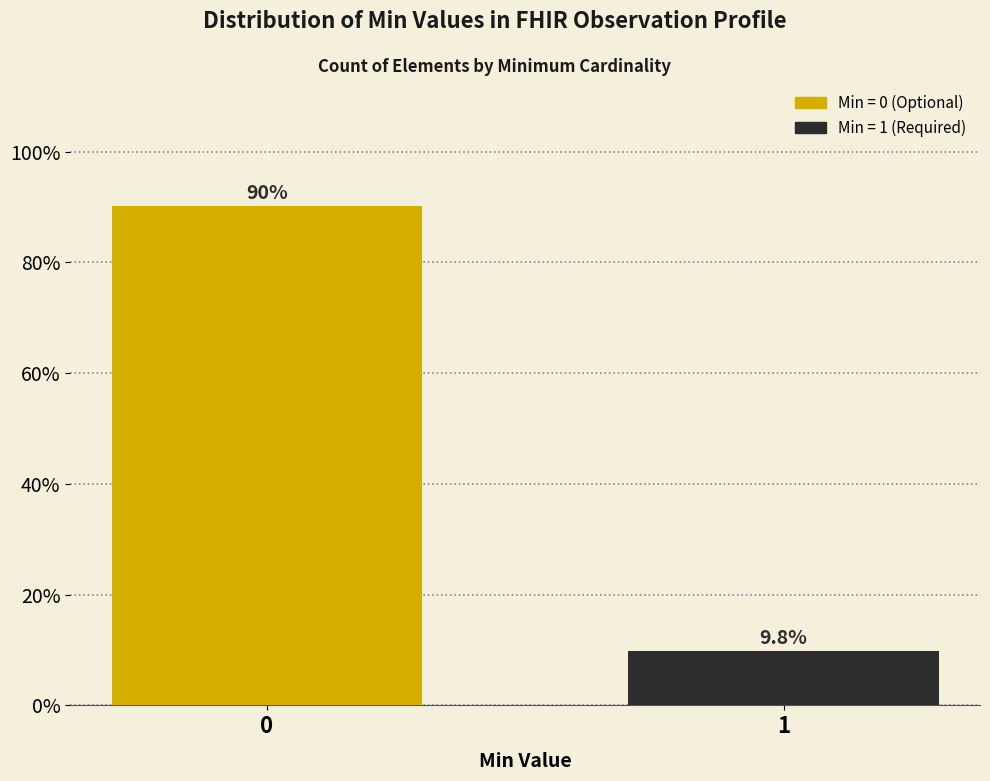

Reading left to right, transcribe all the data shown in this chart.

0=90.2	1=9.8